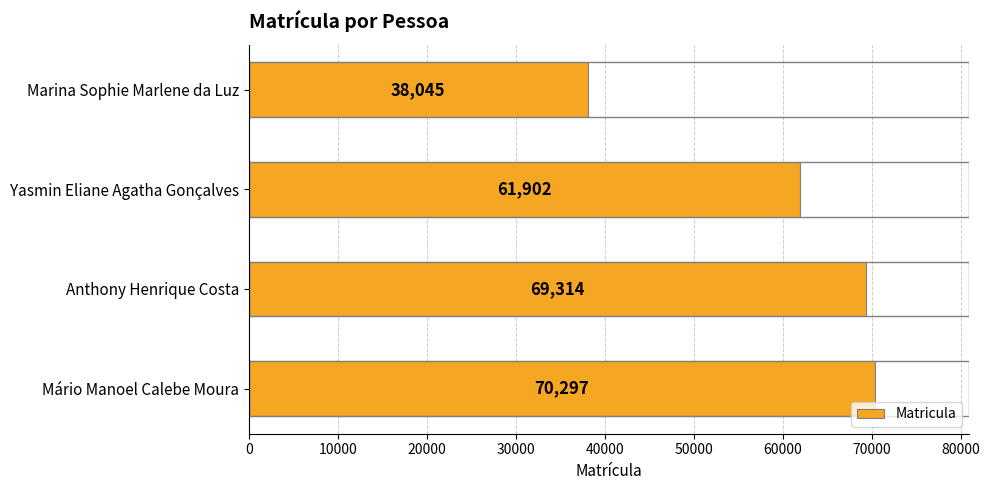

Reading top to bottom, extract all data points from this chart.

Marina Sophie Marlene da Luz=38045	Yasmin Eliane Agatha Gonçalves=61902	Anthony Henrique Costa=69314	Mário Manoel Calebe Moura=70297